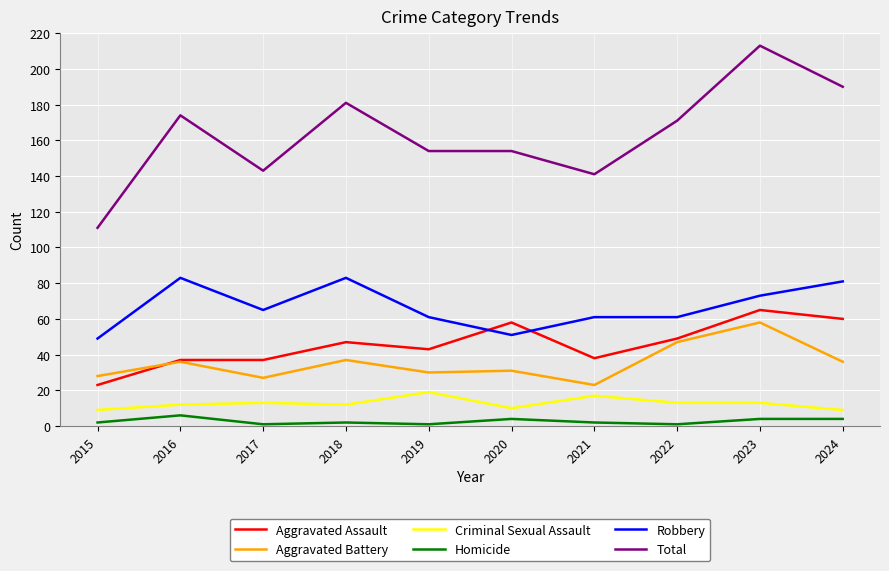

The Robbery series shows 31 at 2024. True or false?

False